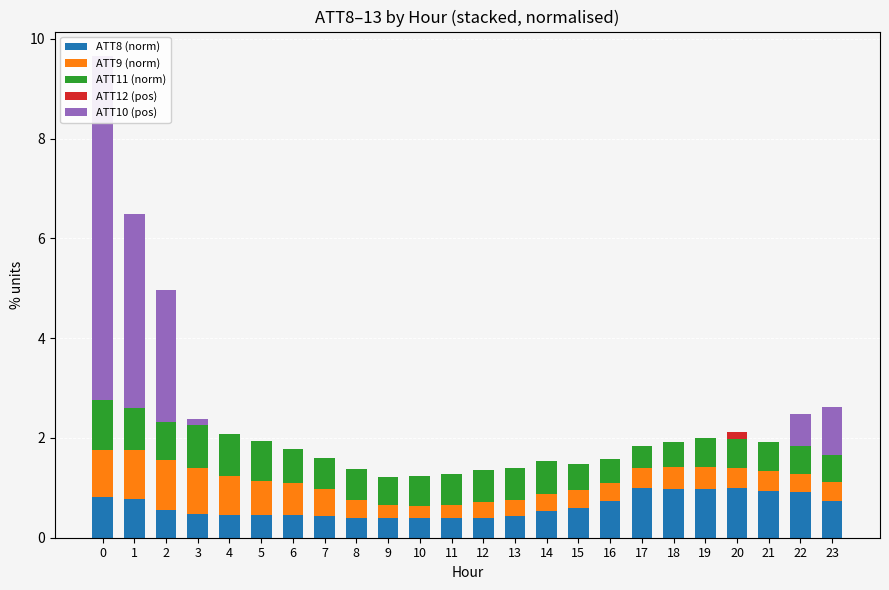

Which category has the lowest value in the ATT8 (norm) series?

8